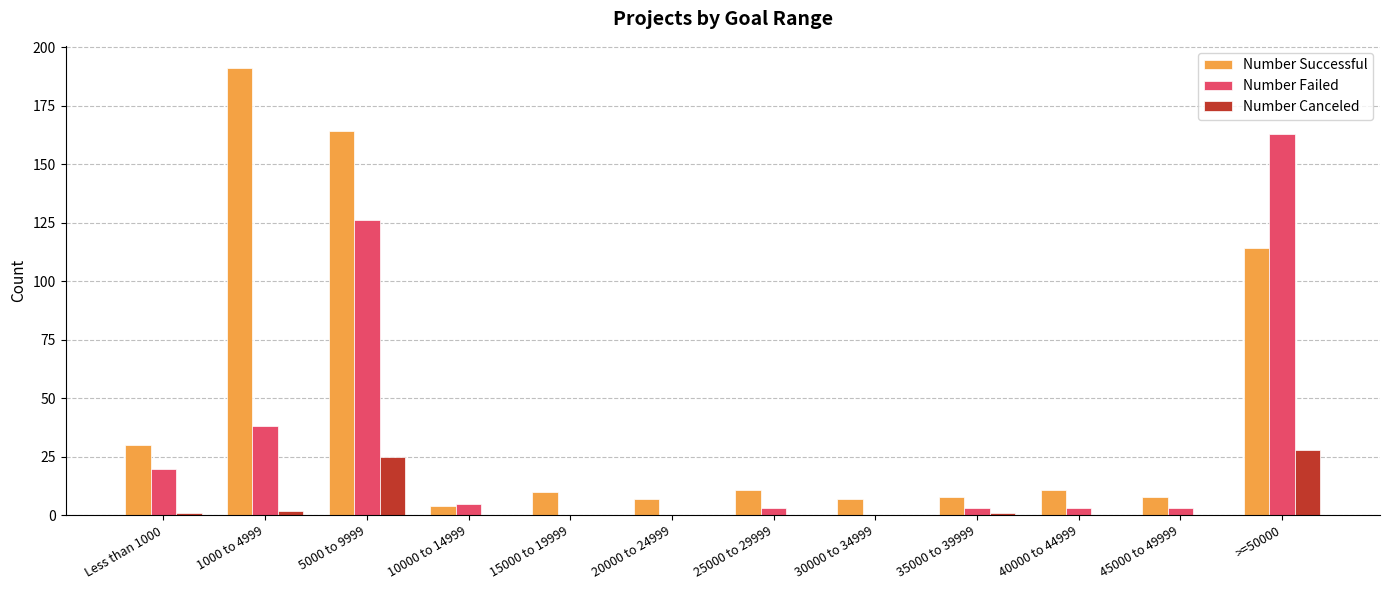

What is the sum of all Number Failed values?

364